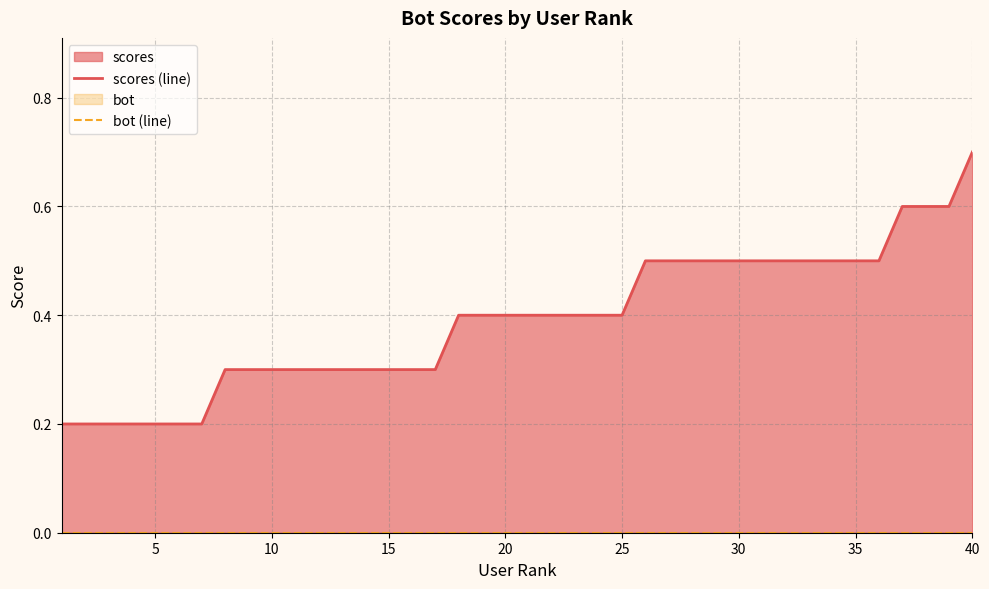

What is the spread (max minus min) of values at 35?

0.5